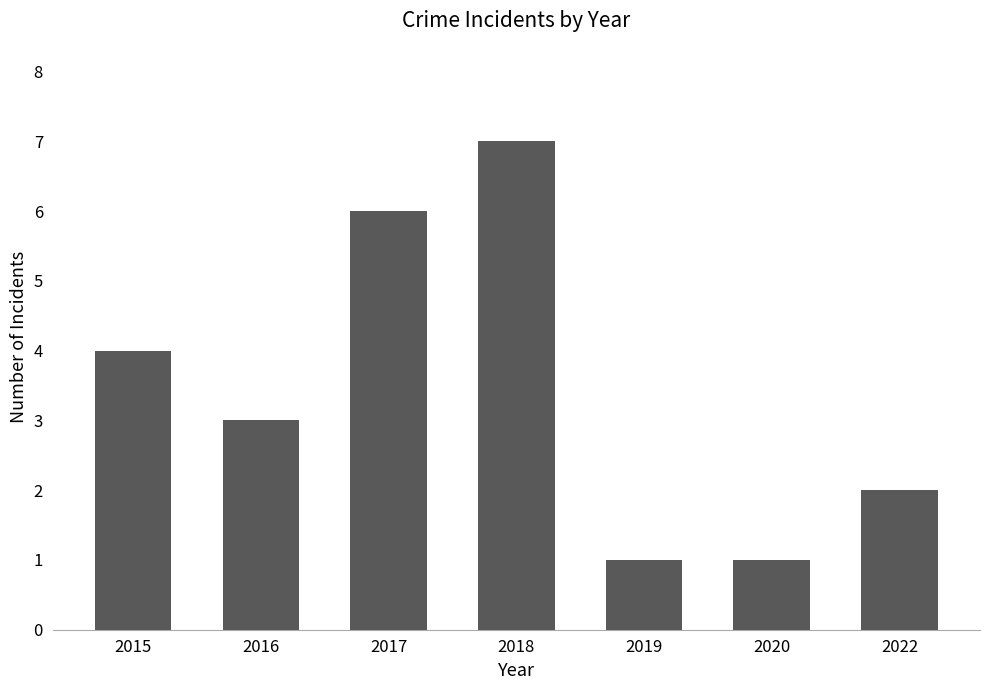

The value at 2020 is 0. True or false?

False